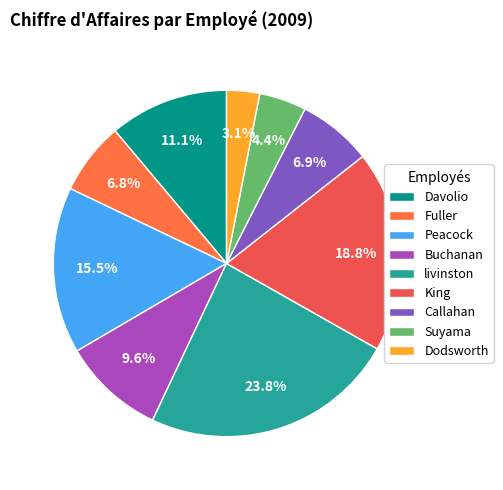

The livinston slice represents 24% of the pie. True or false?

True